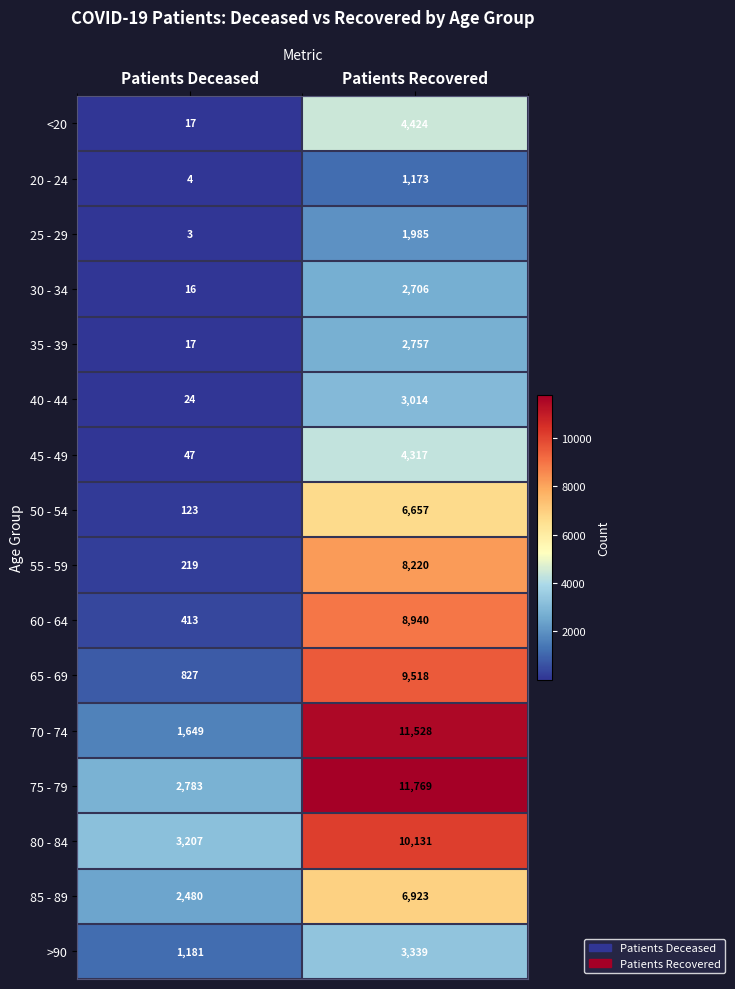

Which category has the highest value in the 20 - 24 series?

Patients Recovered